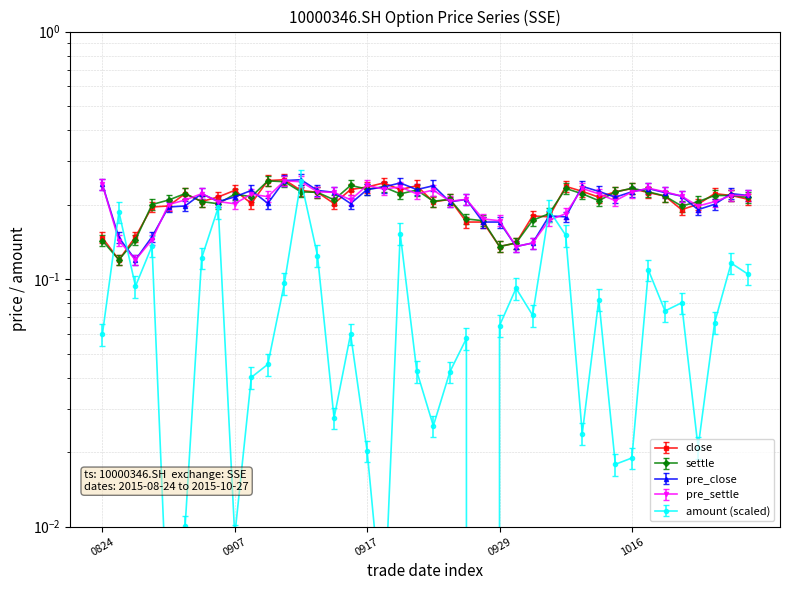

What is the difference between the highest and lowest values at 1016?

0.2